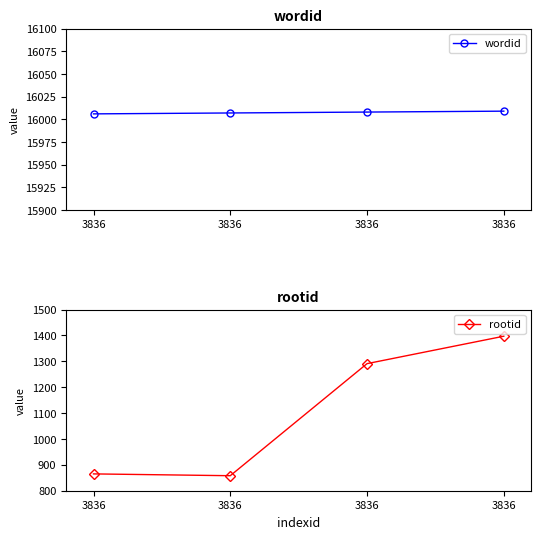

What is the average value of the rootid series?

1103